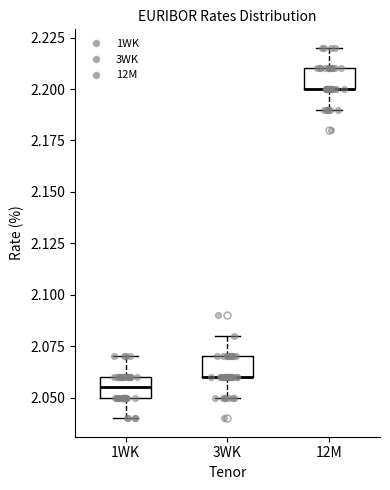

Where is the upper edge of the box for 12M on the y-axis? The values are not printed on the chart, so give them approximately, as read against the axis.

2.210